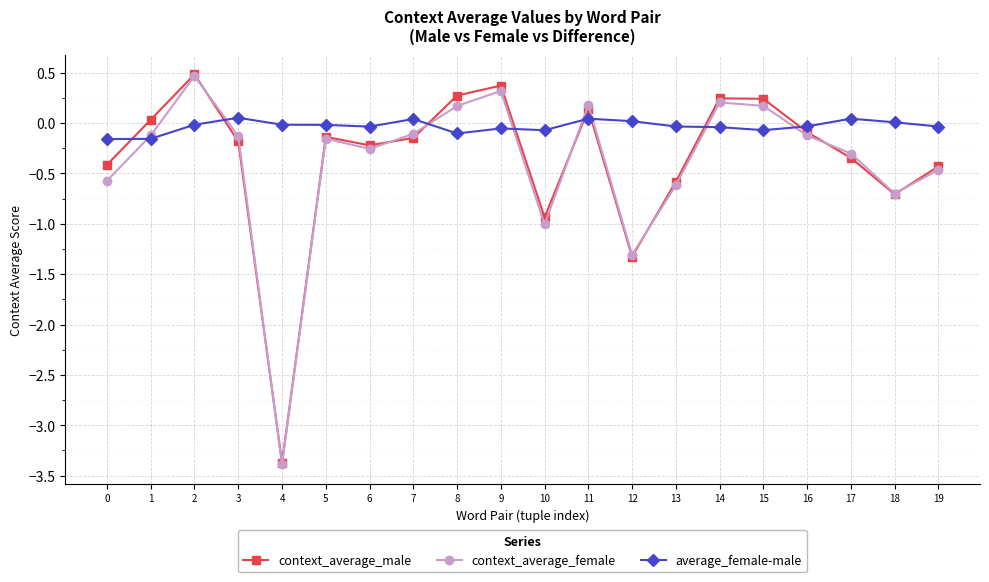

At which category is the sum across all series the highest?

2